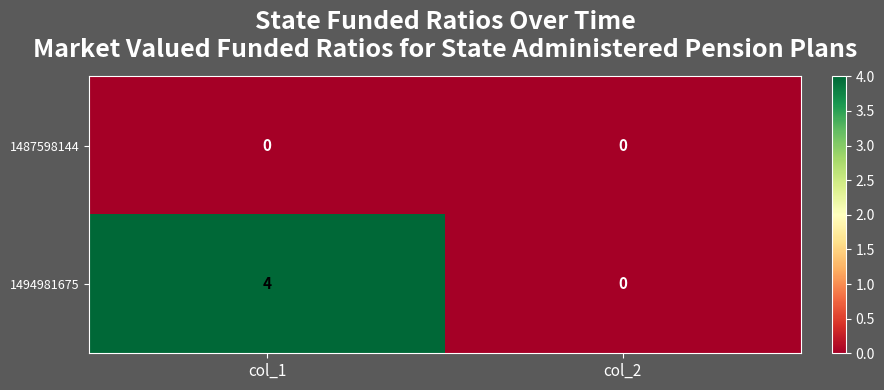

At which label does 1494981675 reach its peak?

col_1